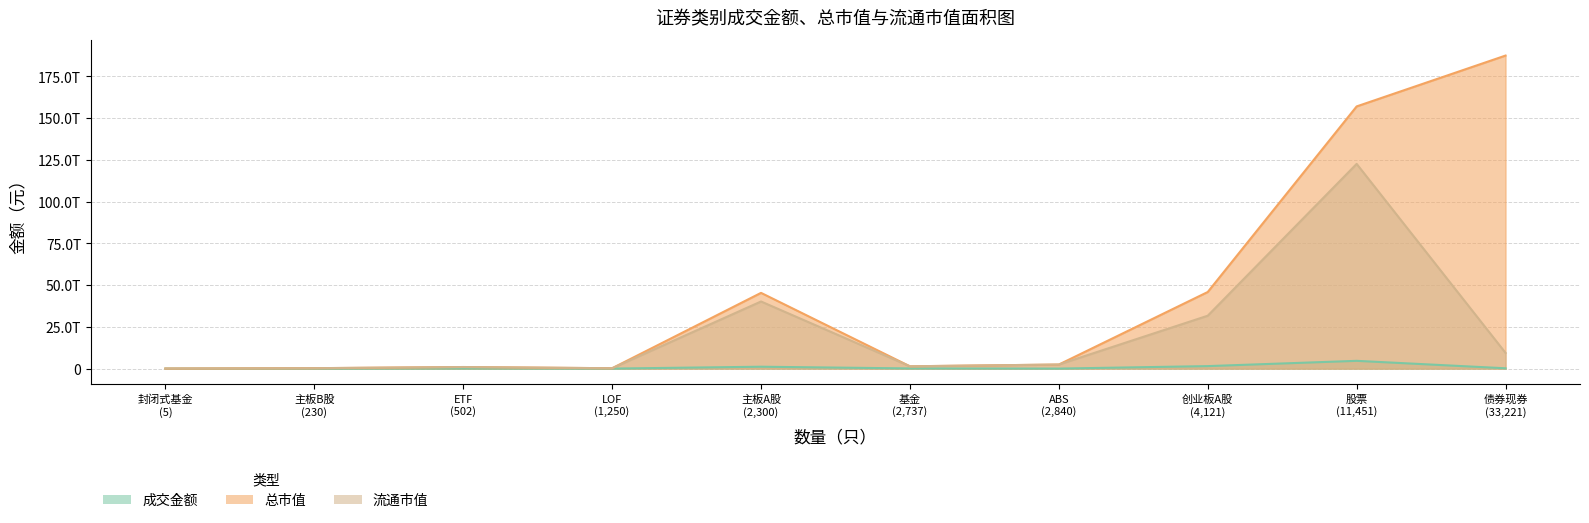

True or false: 成交金额 and 流通市值 cross at least once.

False